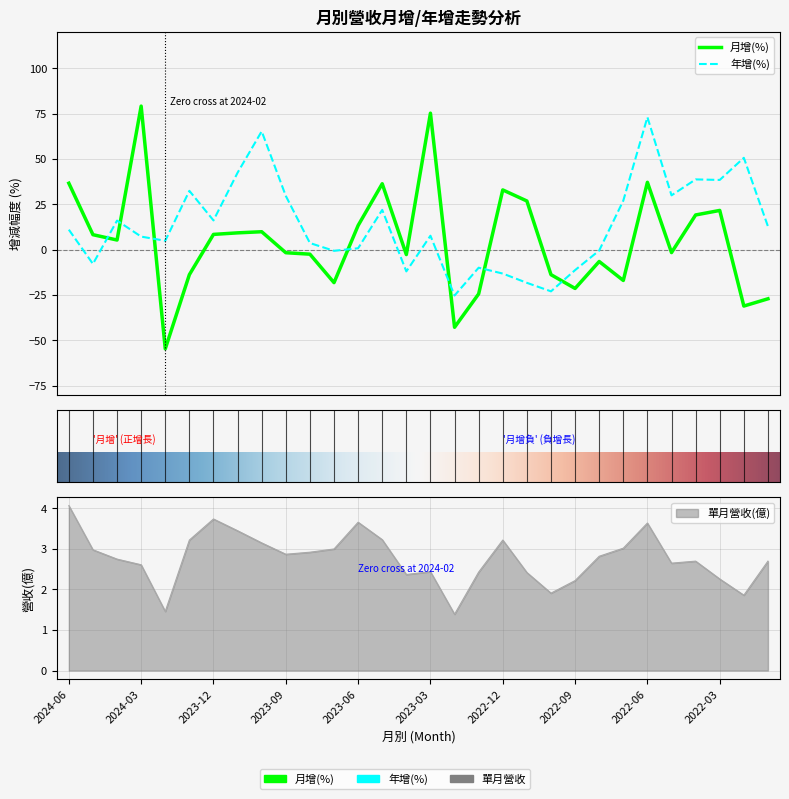

List the labels in order of 年增(%) value, smallest first.

2023-02, 2022-10, 2022-11, 2022-12, 2023-04, 2022-09, 2023-01, 2024-05, 2023-07, 2022-08, 2023-06, 2023-08, 2024-02, 2024-03, 2023-03, 2024-06, 2022-01, 2024-04, 2023-12, 2023-05, 2022-07, 2023-09, 2022-05, 2024-01, 2022-03, 2022-04, 2023-11, 2022-02, 2023-10, 2022-06